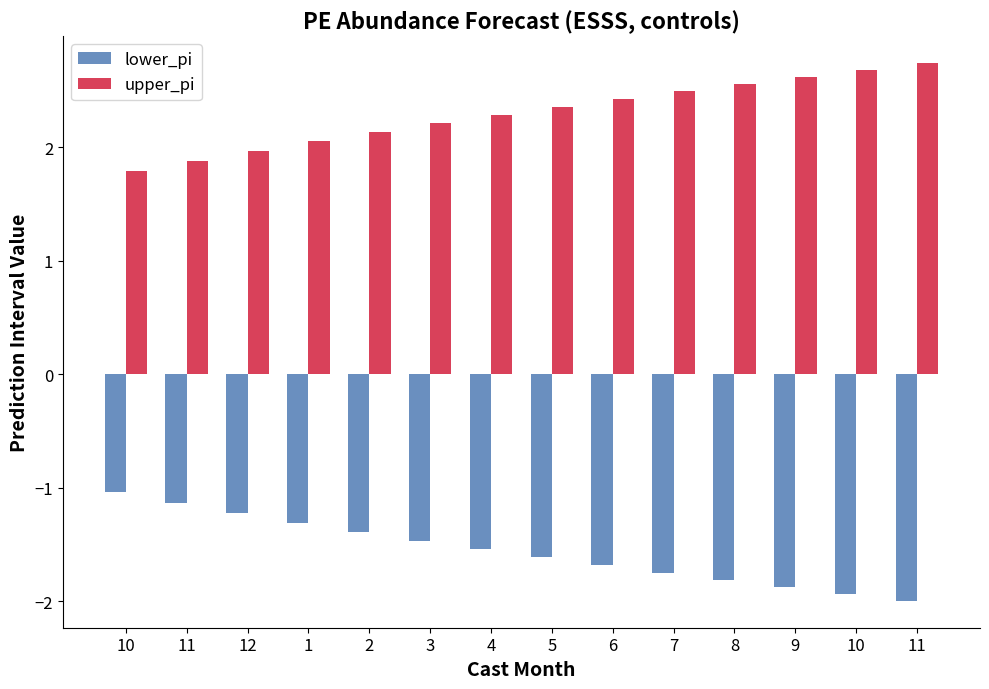

True or false: upper_pi has a value of 2.7 at 11.

True